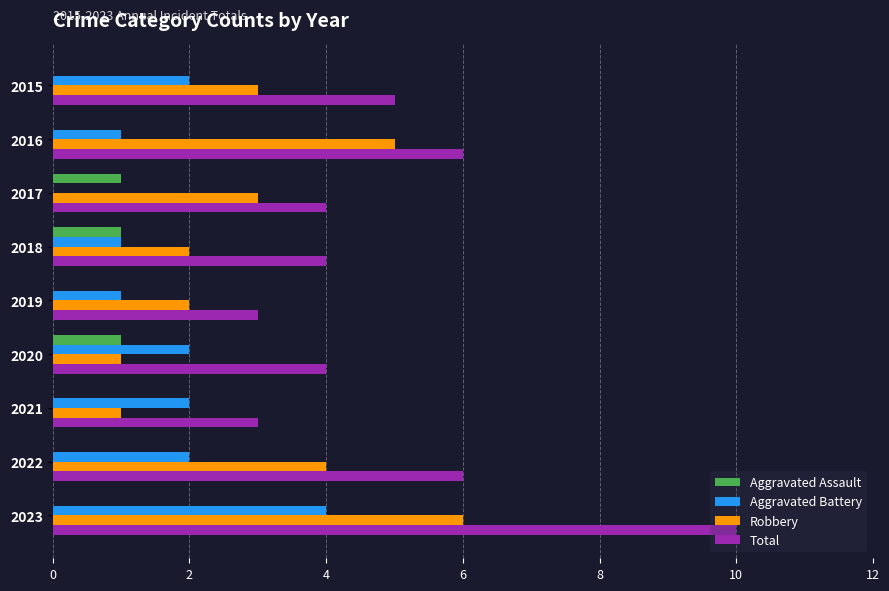

Which series has the largest total across all categories?

Total